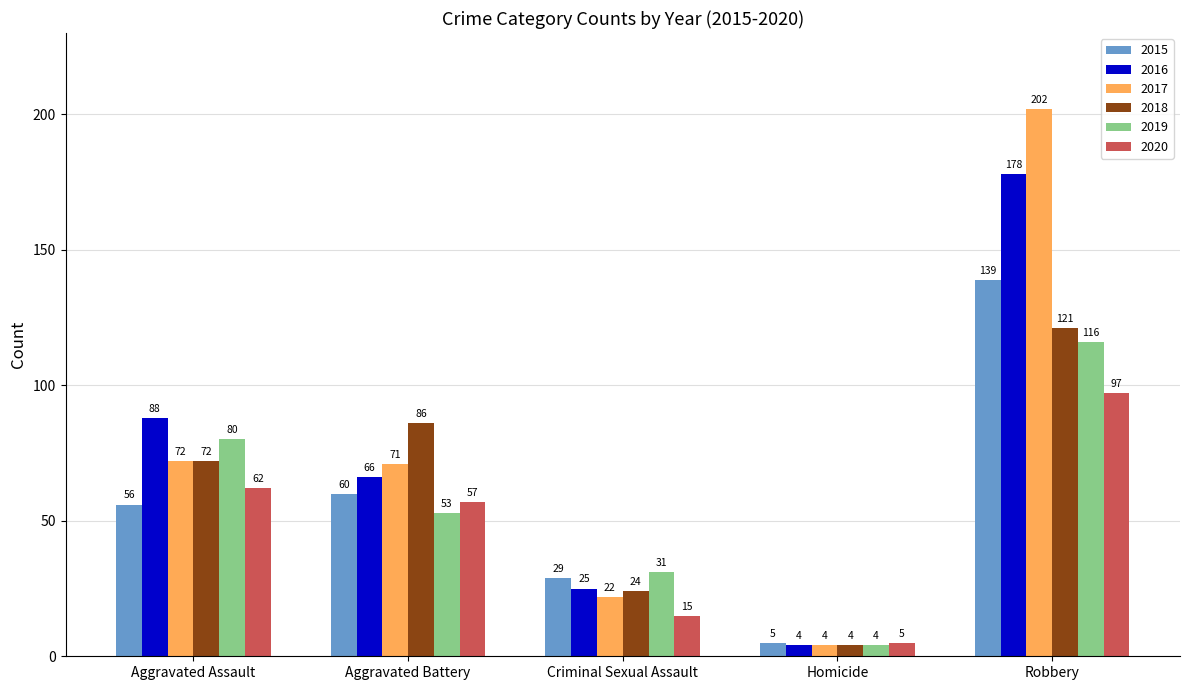

At which category is the sum across all series the highest?

Robbery